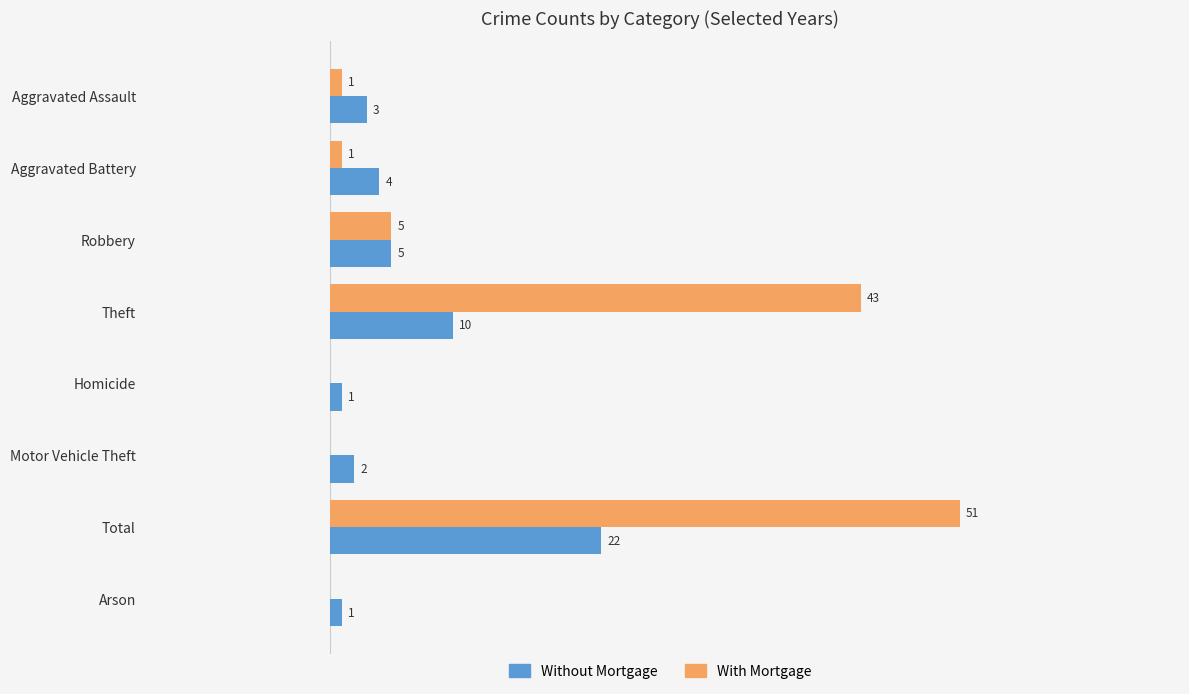

Where is Without Mortgage nearest to the value 11?

Theft